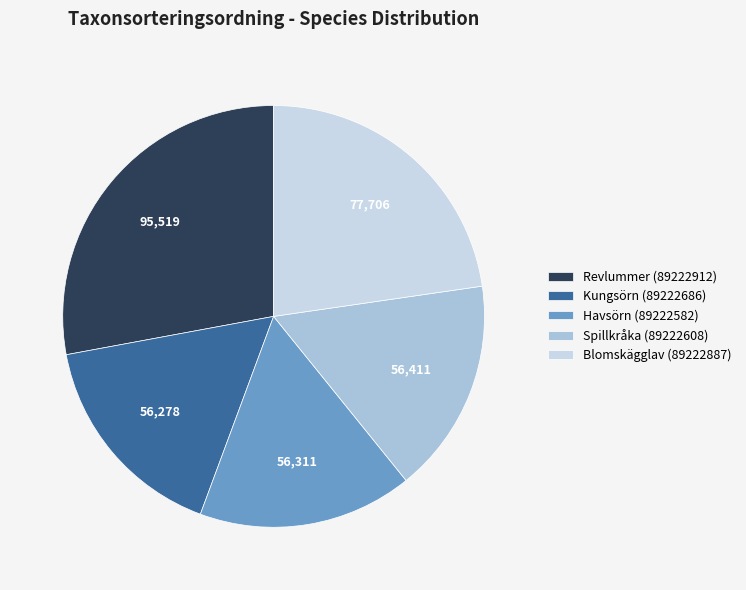

Which slice is the smallest?

Kungsörn (89222686)